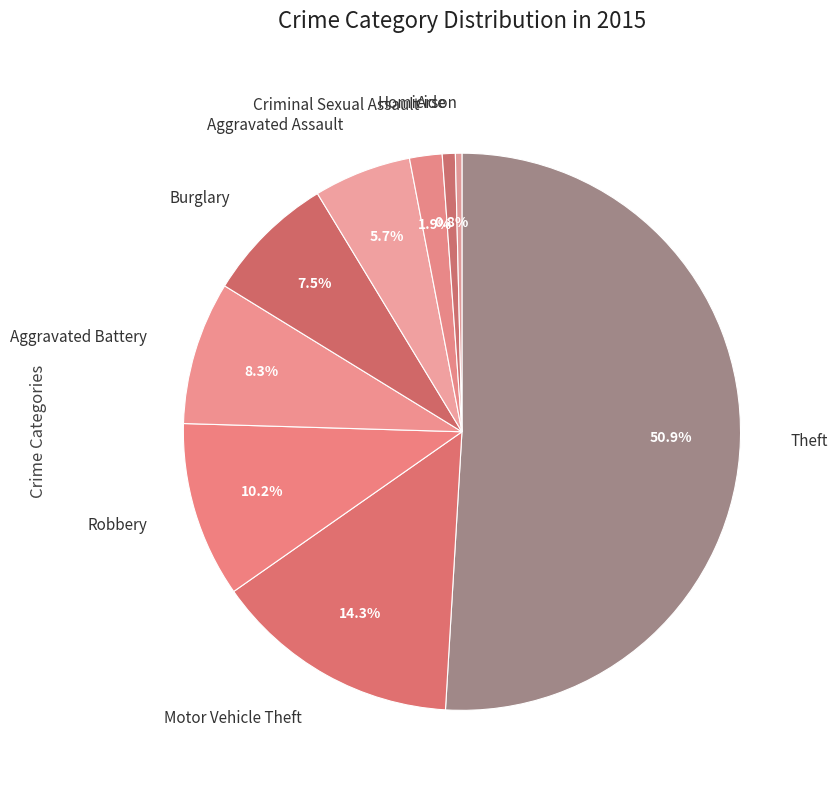

To the nearest percent, what is the difference between the Arson and Aggravated Battery slice percentages?

8%